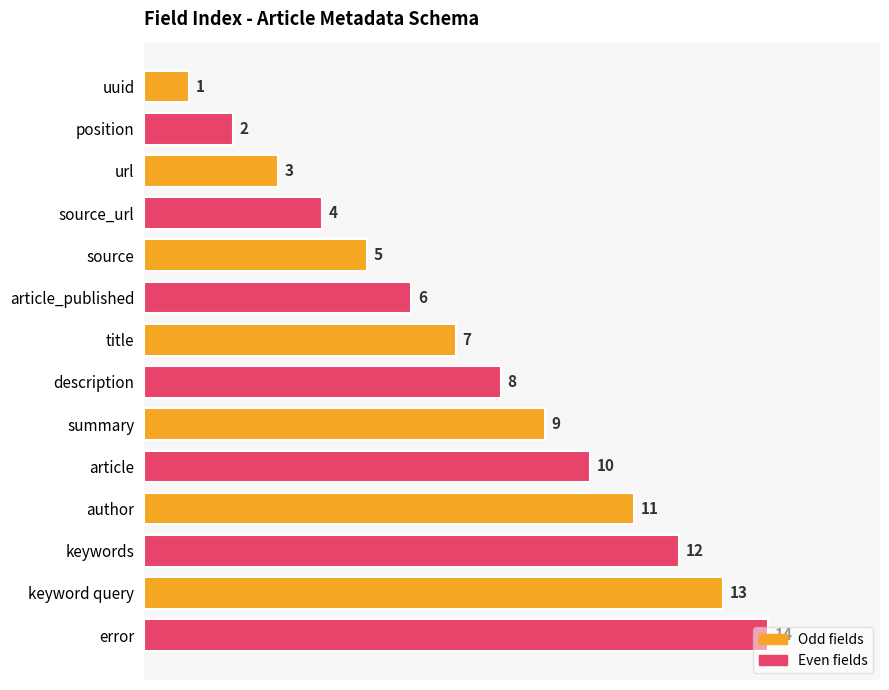

What is the change in value from source_url to article_published?

+2